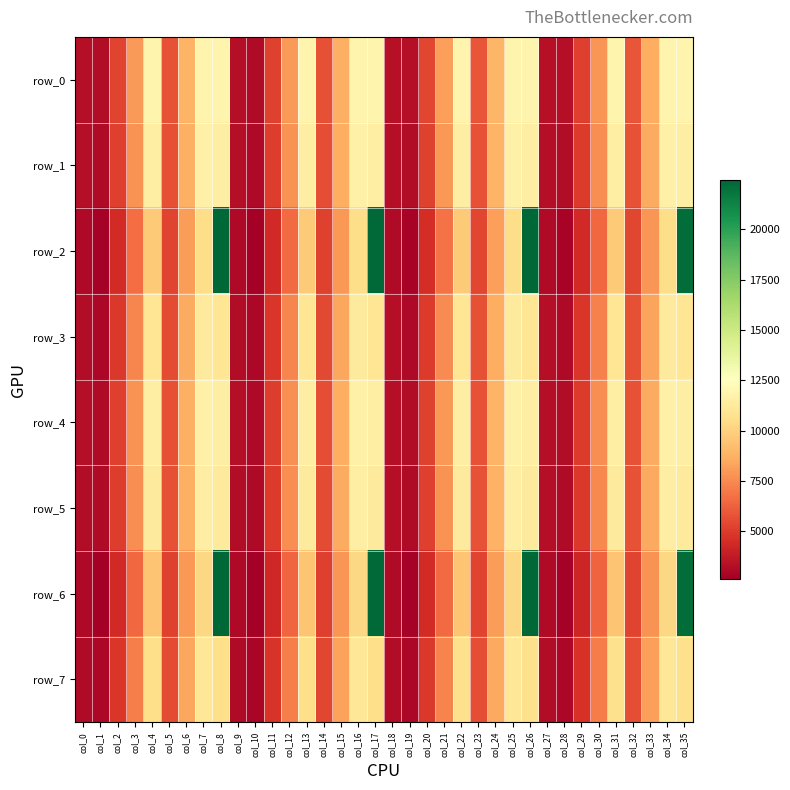

What is the difference between the maximum and minimum values in the row_2 series?

19783.8